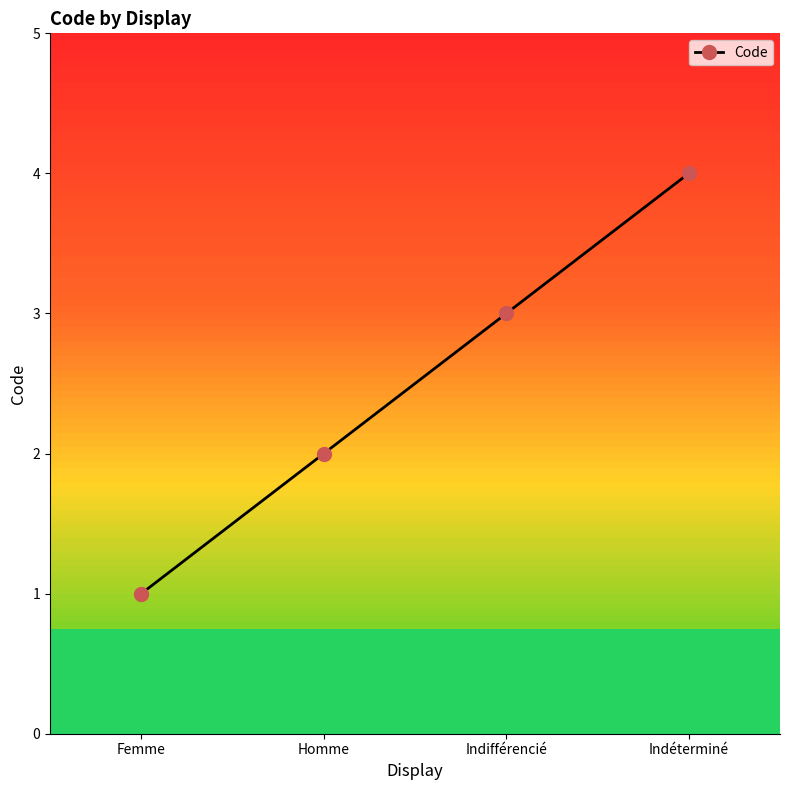

The value at Femme is 1. True or false?

True